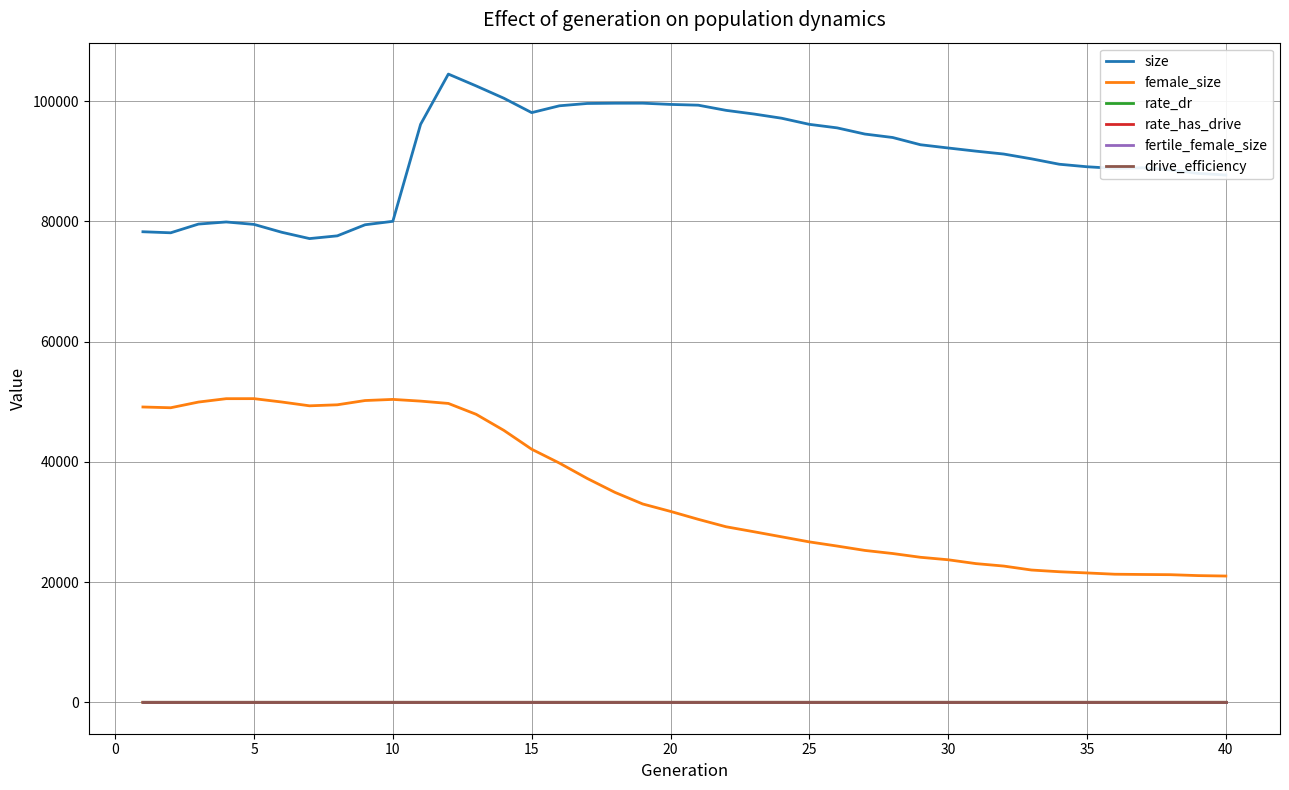

Which series has the largest range (max minus min)?

female_size